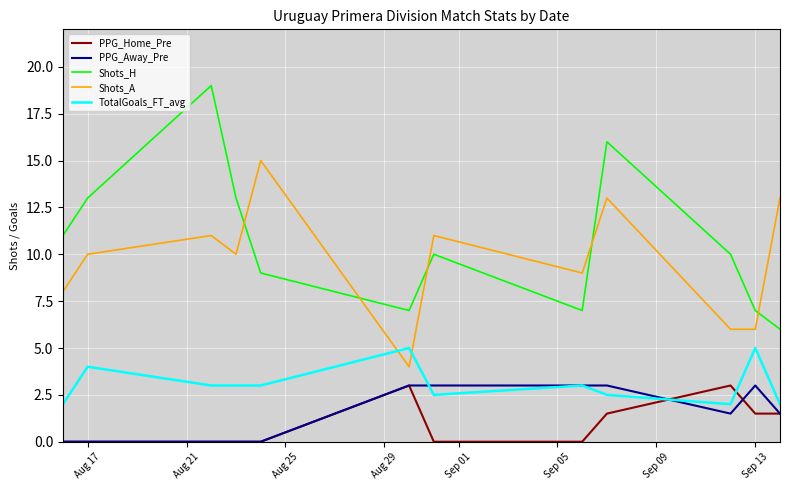

After their last crossing, which series has the higher values: Shots_A or TotalGoals_FT_avg?

Shots_A